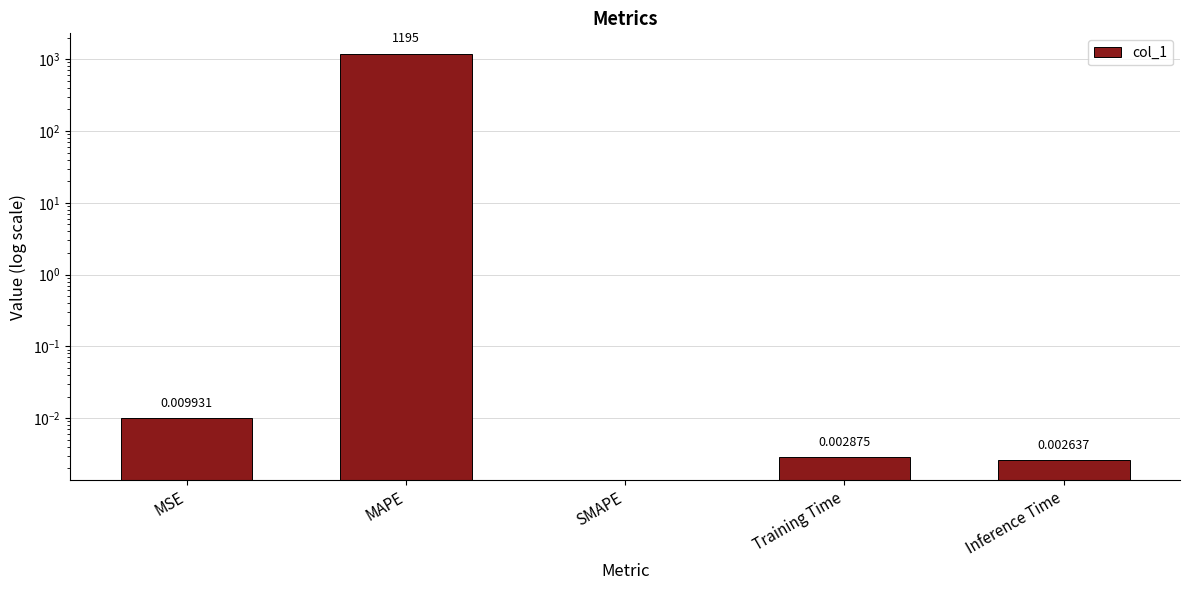

What is the change in value from MAPE to Inference Time?

-1195.3